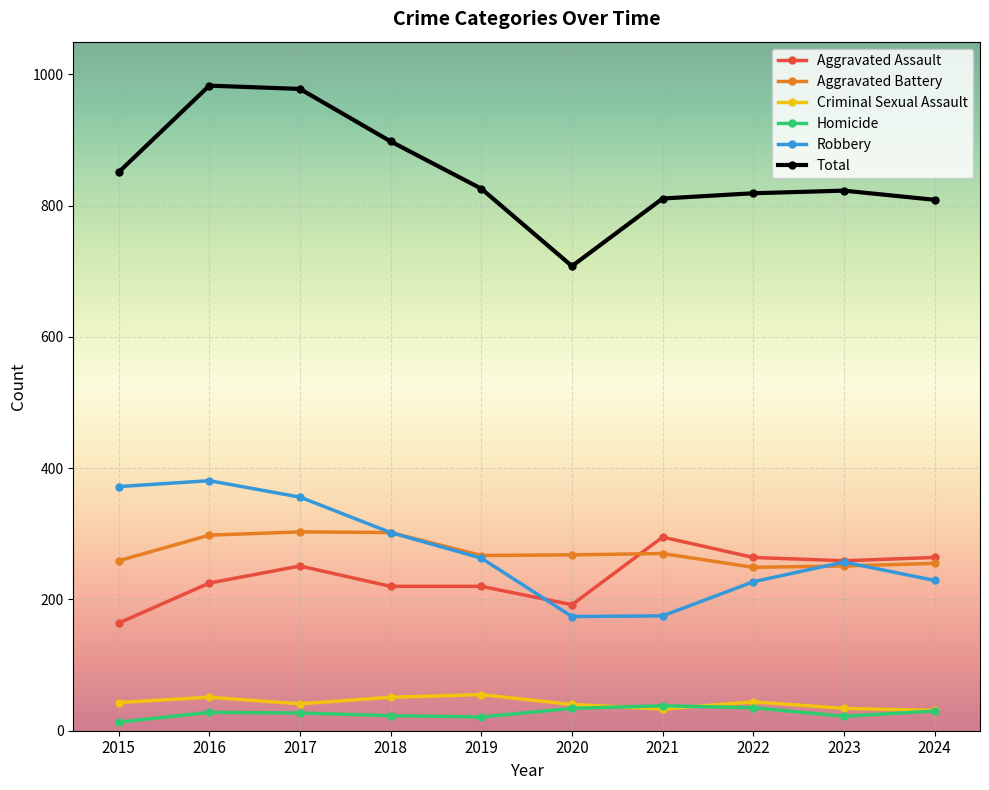

How many lines are shown in the chart?

6